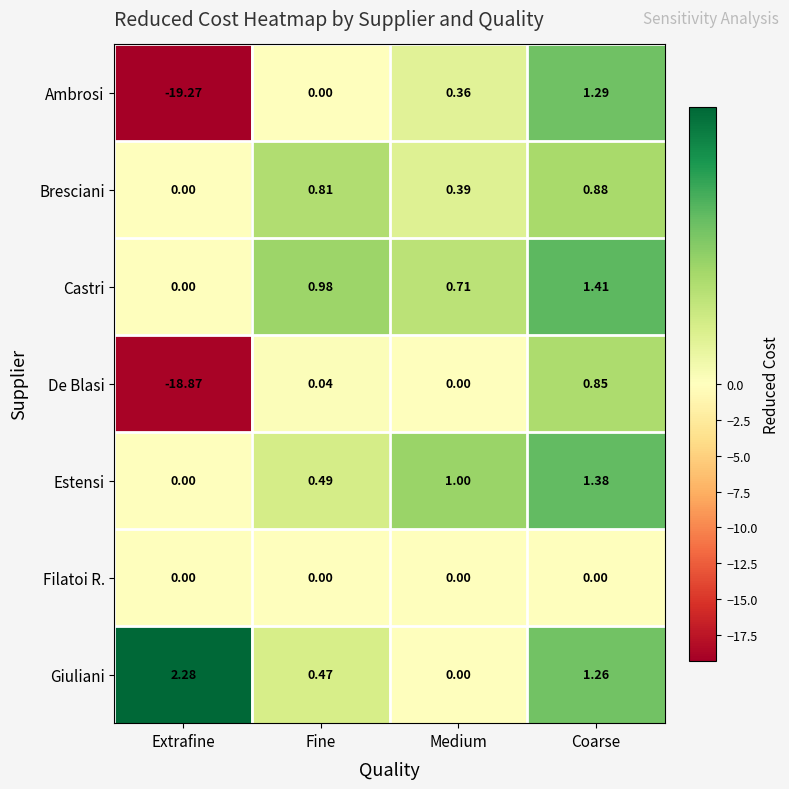

At which label is Giuliani closest to 1?

Coarse